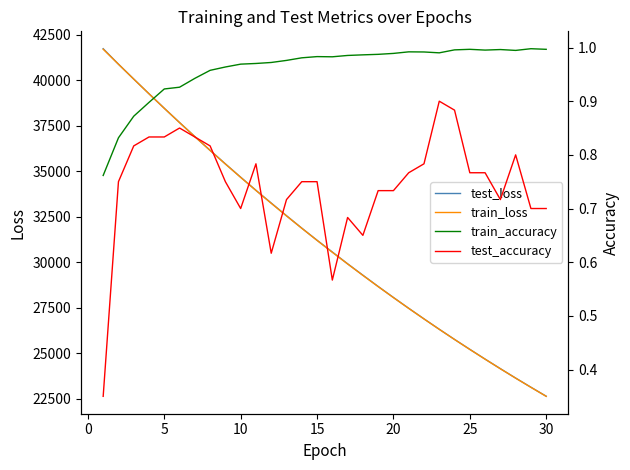

What is the maximum value for train_loss?

41695.5